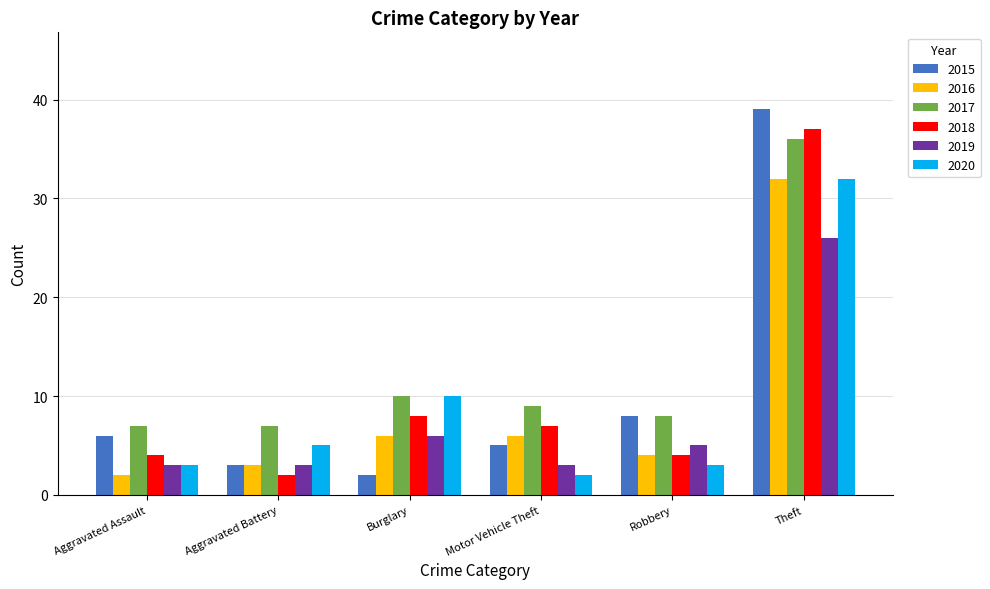

Count the number of data series in this chart.

6